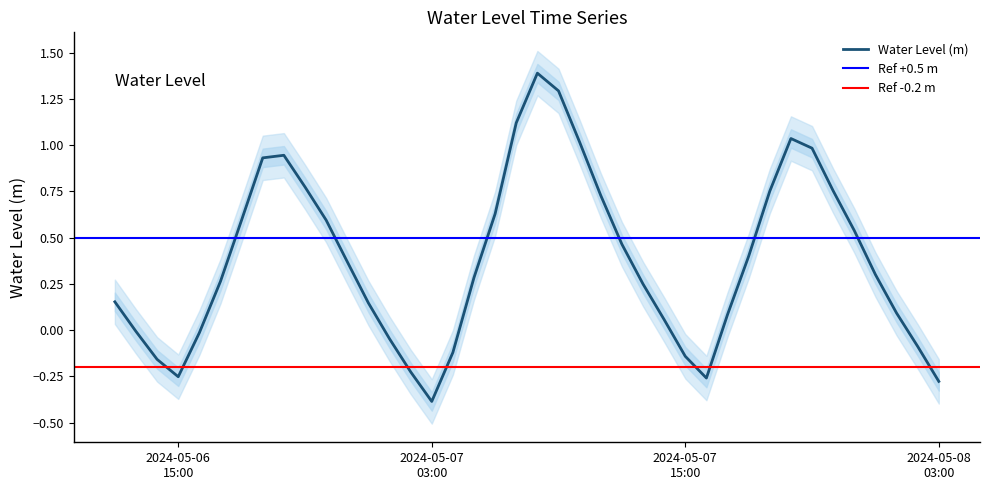

Rank the categories by value from highest to lowest.

2024-05-07 08:00:00, 2024-05-07 09:00:00, 2024-05-07 07:00:00, 2024-05-07 20:00:00, 2024-05-07 10:00:00, 2024-05-07 21:00:00, 2024-05-06 20:00:00, 2024-05-06 19:00:00, 2024-05-06 21:00:00, 2024-05-07 22:00:00, 2024-05-07 19:00:00, 2024-05-07 11:00:00, 2024-05-07 06:00:00, 2024-05-06 18:00:00, 2024-05-06 22:00:00, 2024-05-07 23:00:00, 2024-05-07 12:00:00, 2024-05-07 18:00:00, 2024-05-06 23:00:00, 2024-05-08 00:00:00, 2024-05-07 05:00:00, 2024-05-06 17:00:00, 2024-05-07 13:00:00, 2024-05-06 12:00:00, 2024-05-07 00:00:00, 2024-05-08 01:00:00, 2024-05-07 17:00:00, 2024-05-07 14:00:00, 2024-05-06 13:00:00, 2024-05-06 16:00:00, 2024-05-07 01:00:00, 2024-05-08 02:00:00, 2024-05-07 04:00:00, 2024-05-07 15:00:00, 2024-05-06 14:00:00, 2024-05-07 02:00:00, 2024-05-06 15:00:00, 2024-05-07 16:00:00, 2024-05-08 03:00:00, 2024-05-07 03:00:00